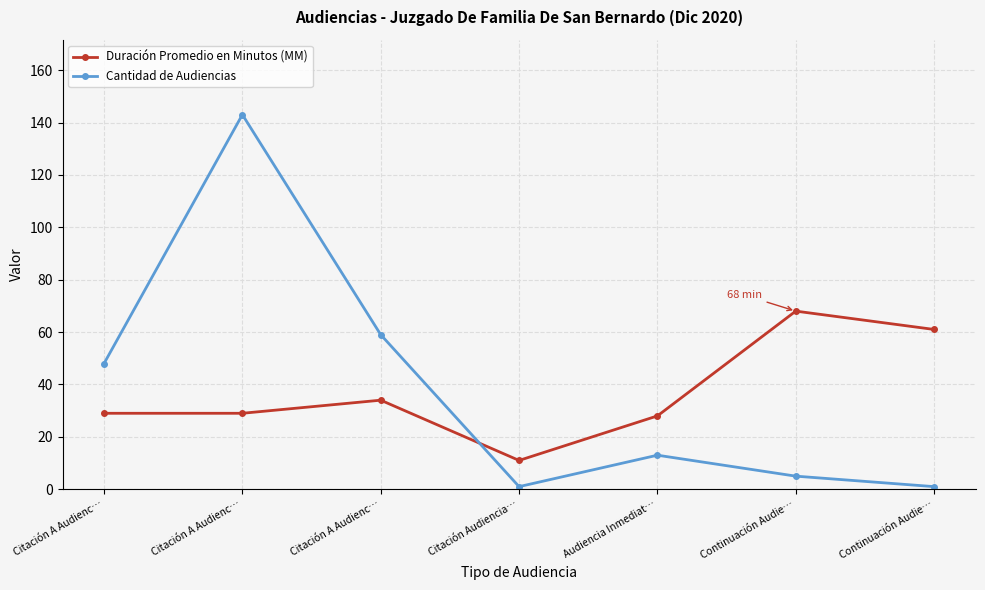

How many lines are shown in the chart?

2